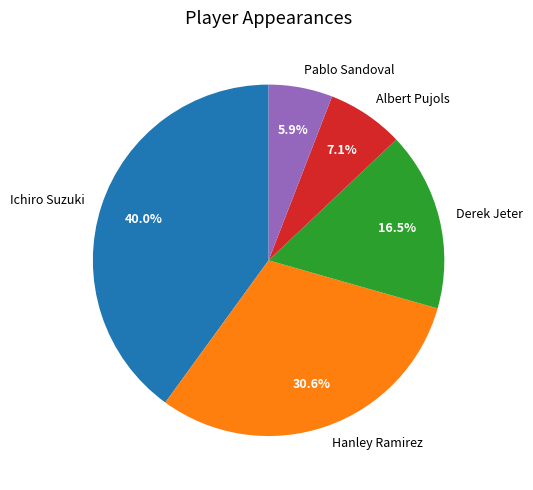

Rank the categories by value from highest to lowest.

Ichiro Suzuki, Hanley Ramirez, Derek Jeter, Albert Pujols, Pablo Sandoval